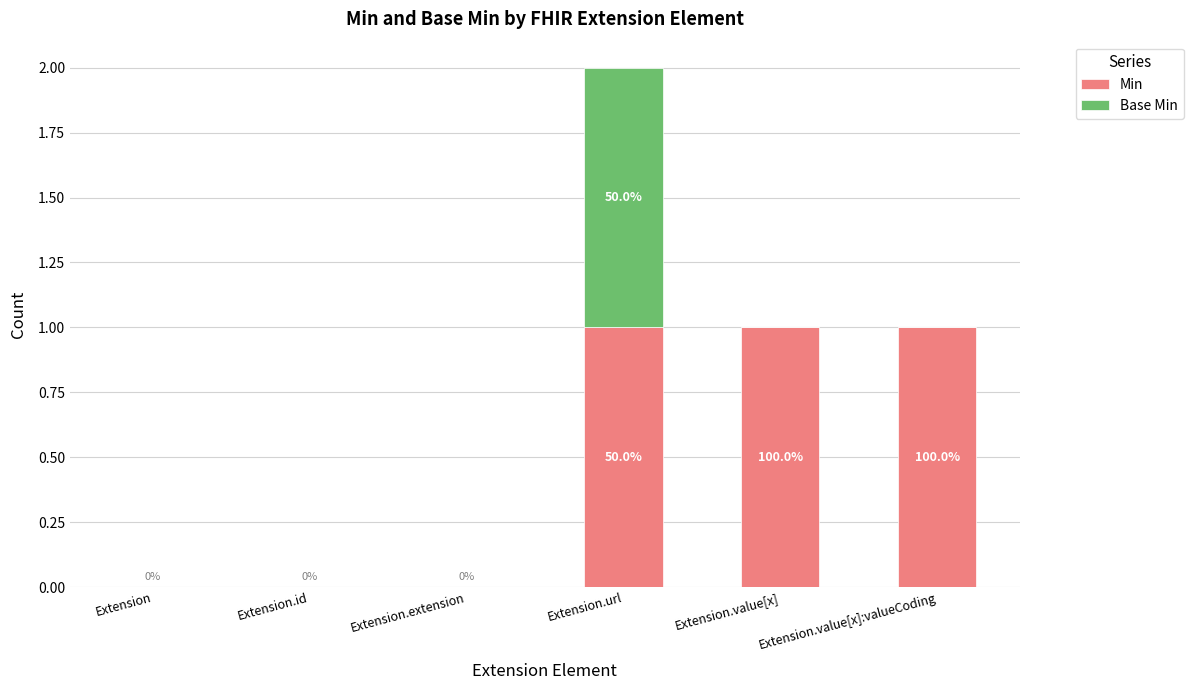

Rank the series by their maximum value, from highest to lowest.

Min, Base Min